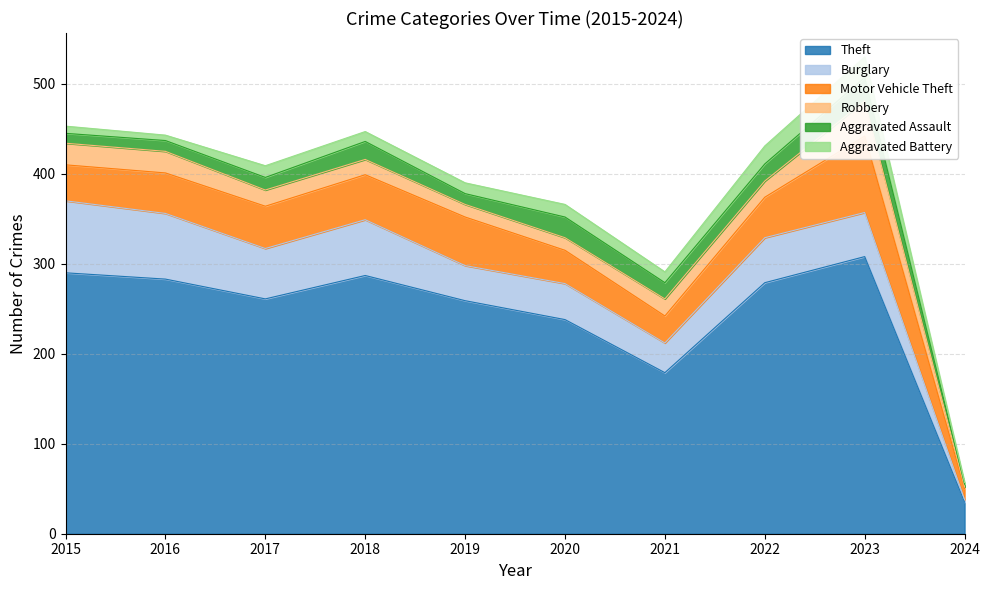

Reading right to left, transcribe all the data shown in this chart.

Theft: 2024=35	2023=308	2022=279	2021=179	2020=238	2019=259	2018=287	2017=261	2016=283	2015=290
Burglary: 2024=3	2023=49	2022=50	2021=33	2020=40	2019=39	2018=62	2017=56	2016=73	2015=80
Motor Vehicle Theft: 2024=12	2023=85	2022=45	2021=30	2020=37	2019=54	2018=50	2017=47	2016=45	2015=40
Robbery: 2024=2	2023=39	2022=18	2021=19	2020=14	2019=14	2018=17	2017=18	2016=24	2015=24
Aggravated Assault: 2024=3	2023=26	2022=19	2021=18	2020=23	2019=12	2018=20	2017=14	2016=12	2015=11
Aggravated Battery: 2024=2	2023=23	2022=20	2021=12	2020=14	2019=12	2018=11	2017=13	2016=6	2015=8